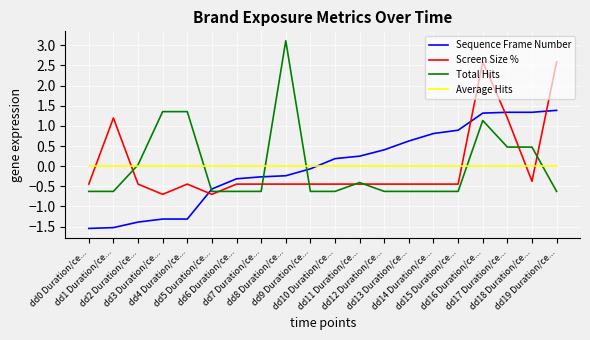

What position from the left is dd13 Duration/ce...?

14